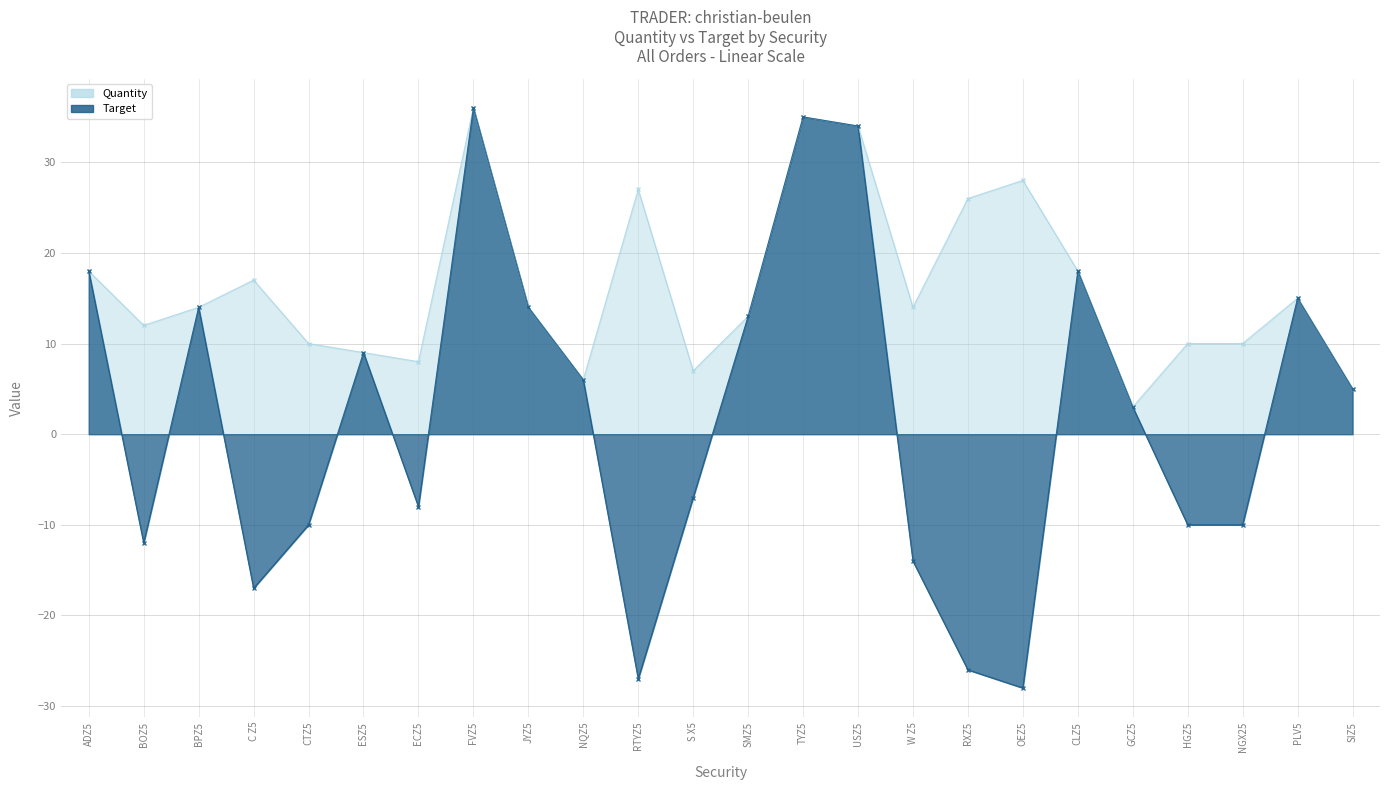

Does the chart have visible grid lines?

Yes